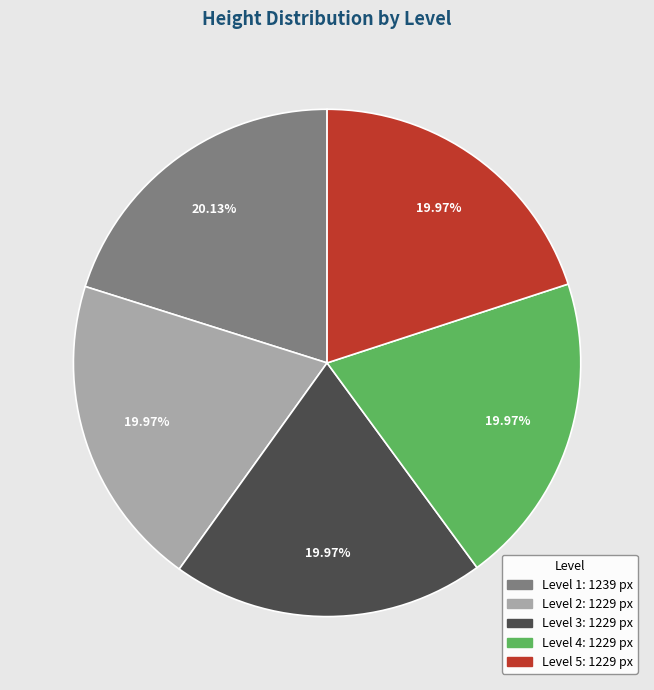

Does any single category account for the majority?

No